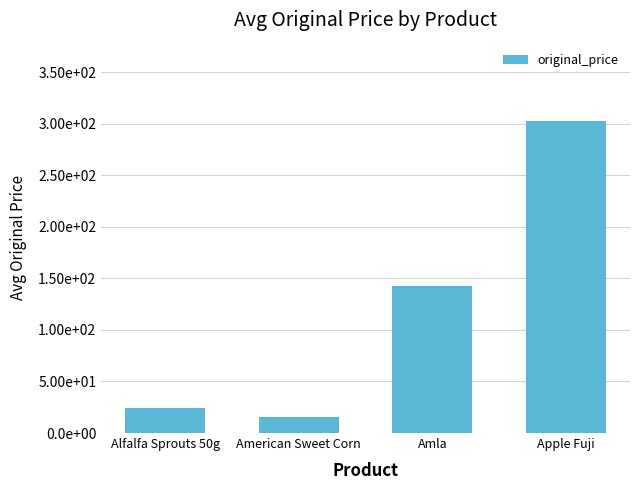

What is the difference between the second highest and minimum values?

127